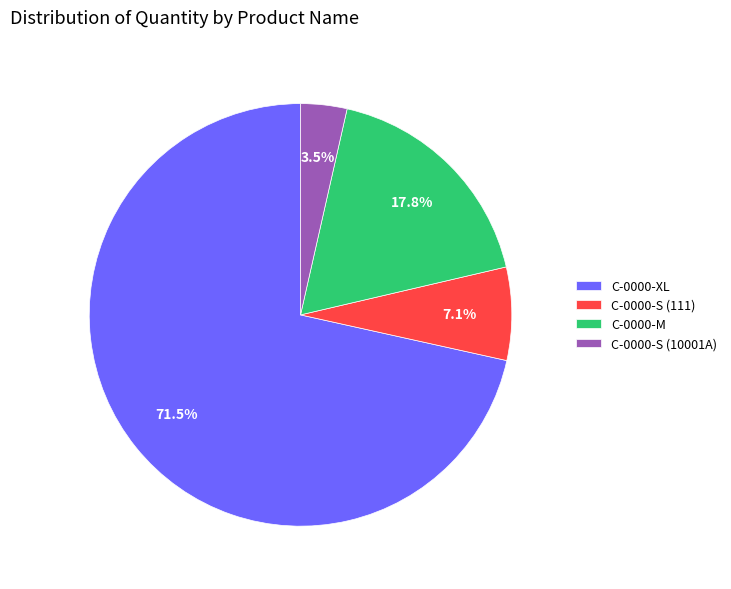

Which has a higher value, C-0000-M or C-0000-S (111)?

C-0000-M